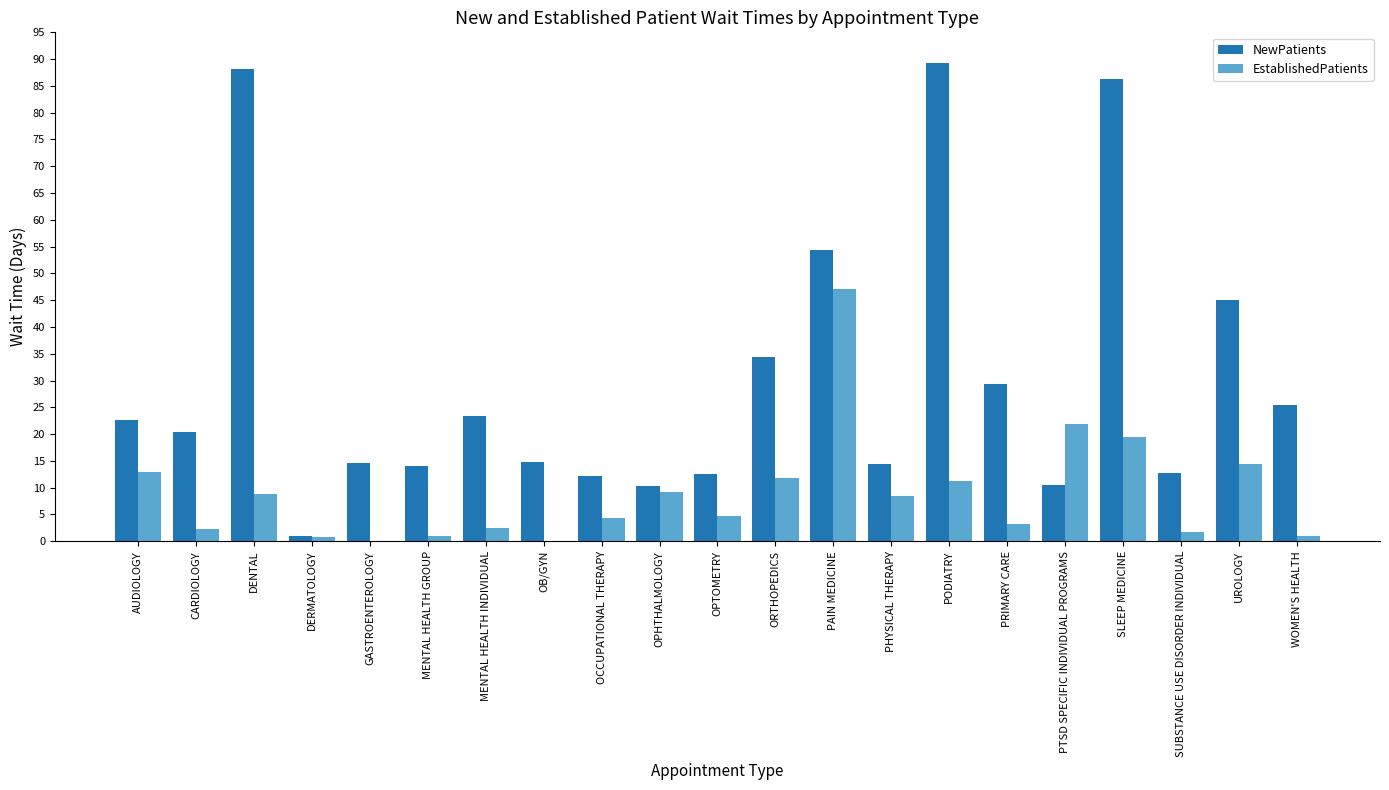

How many categories are shown in the chart?

21